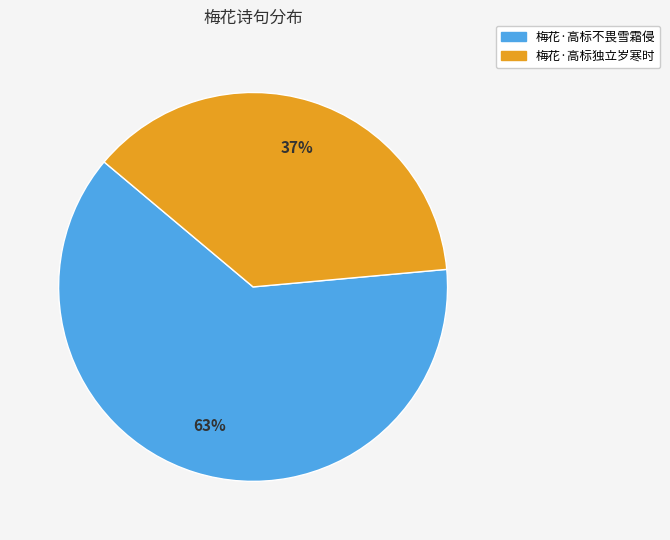

Which category accounts for the majority?

梅花·高标不畏雪霜侵